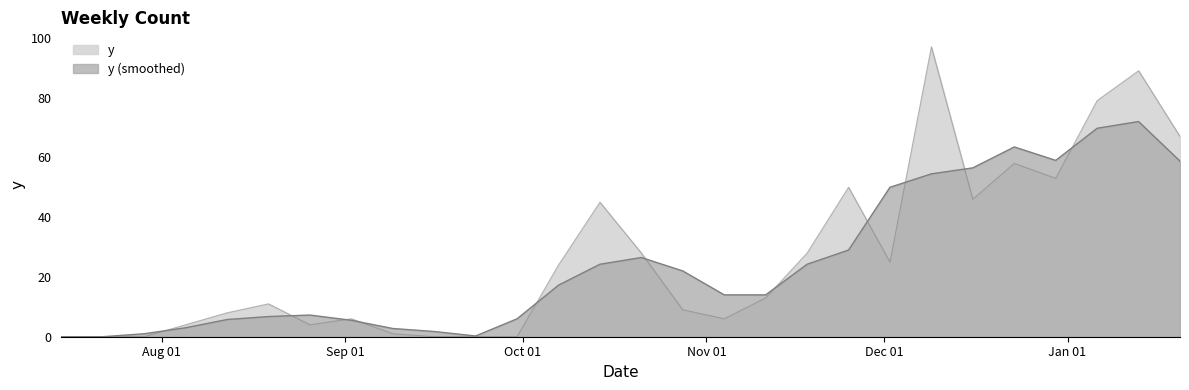

What is the difference between the second highest and second lowest values?

89